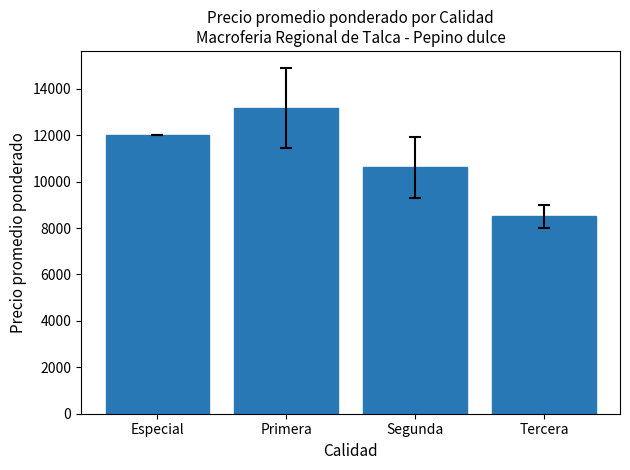

At which label is the value closest to 10833?

Segunda